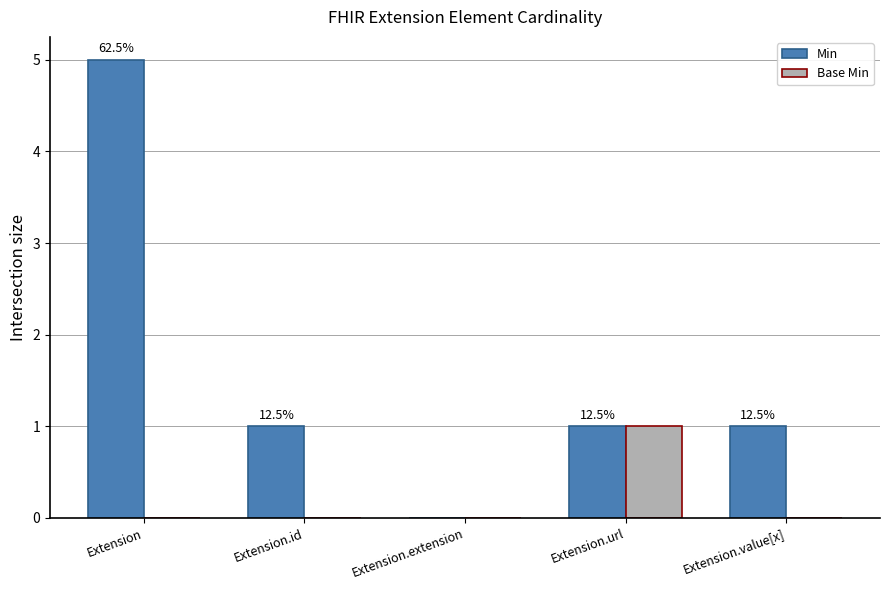

How many categories are shown in the chart?

5